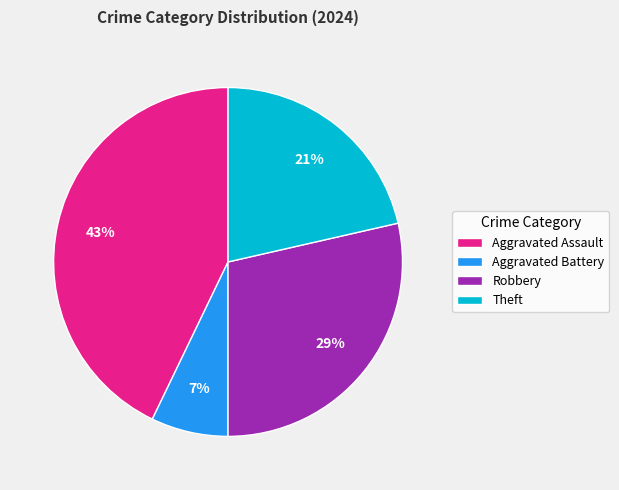

Count the number of slices in the pie.

4